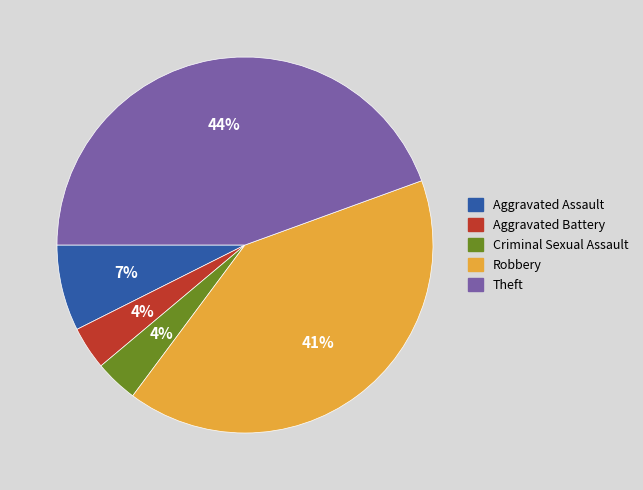

How many slices are in this pie chart?

5